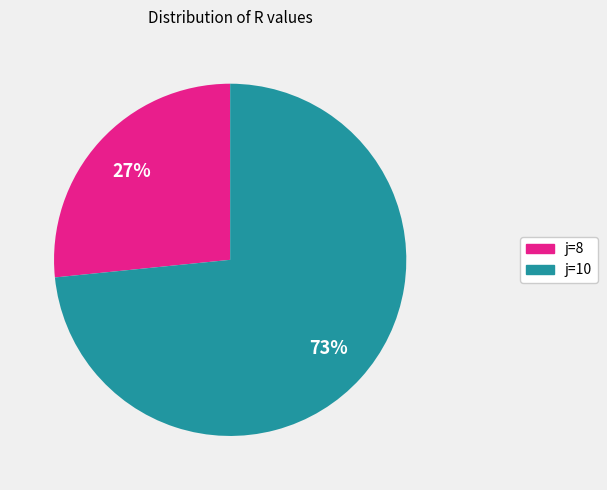

To the nearest percent, what is the average slice percentage?

50%